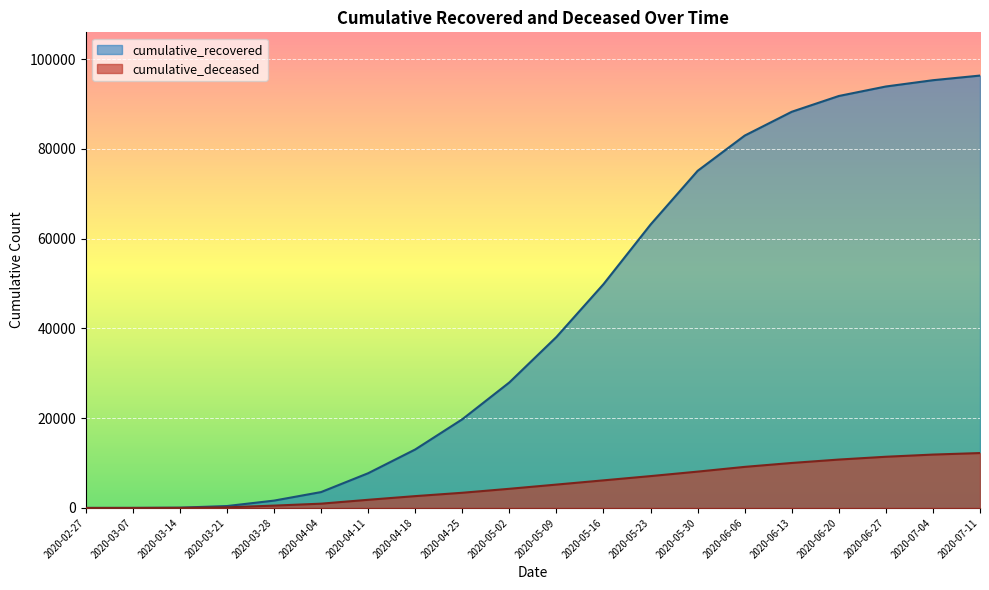

At which label is cumulative_deceased closest to 6115?

2020-05-16